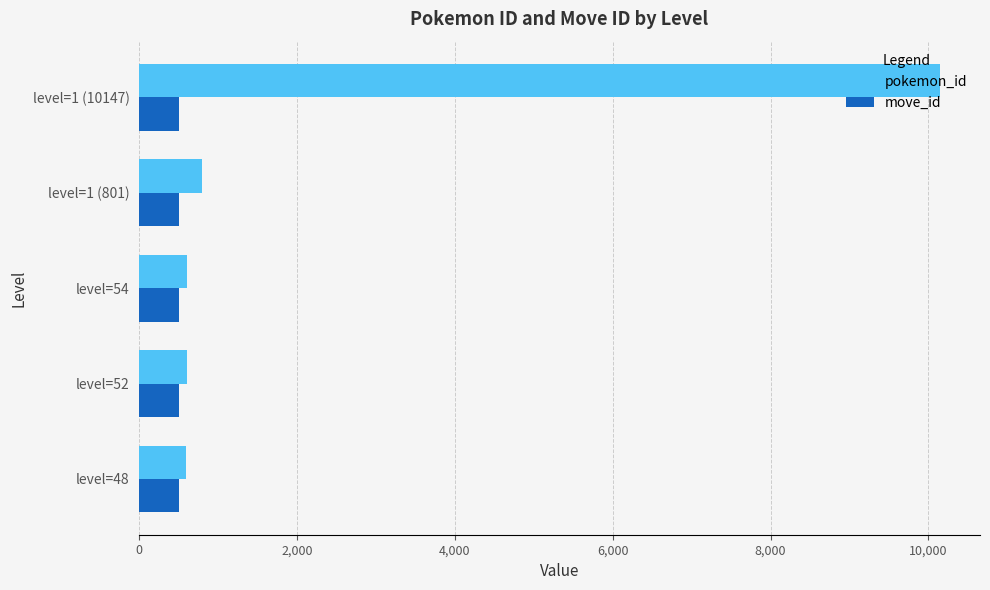

List the series in order of their overall mean, highest first.

pokemon_id, move_id